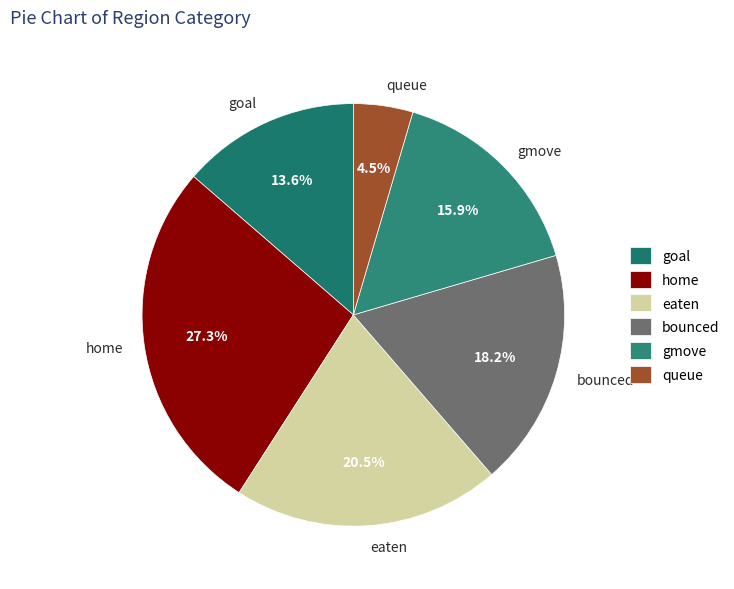

Is it true that gmove is 9% of the pie?

False